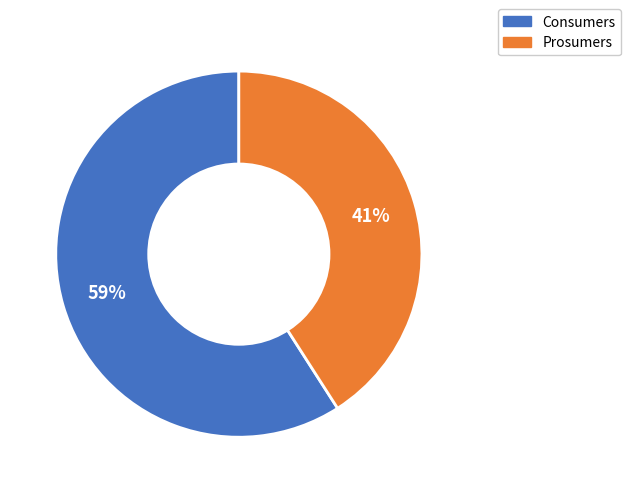

Which has a higher value, Prosumers or Consumers?

Consumers